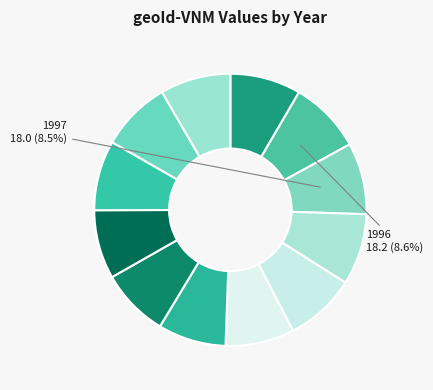

Count the number of slices in the pie.

12